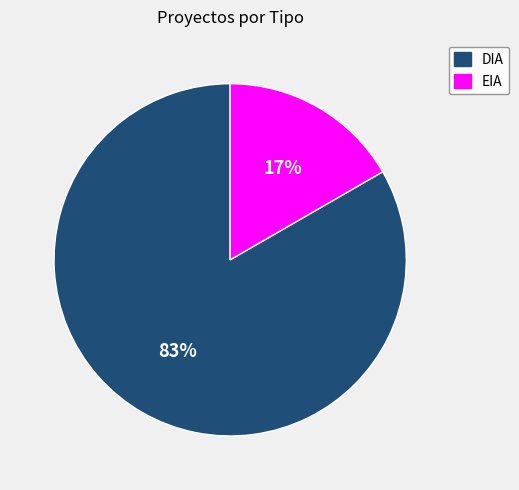

Which category accounts for the majority?

DIA